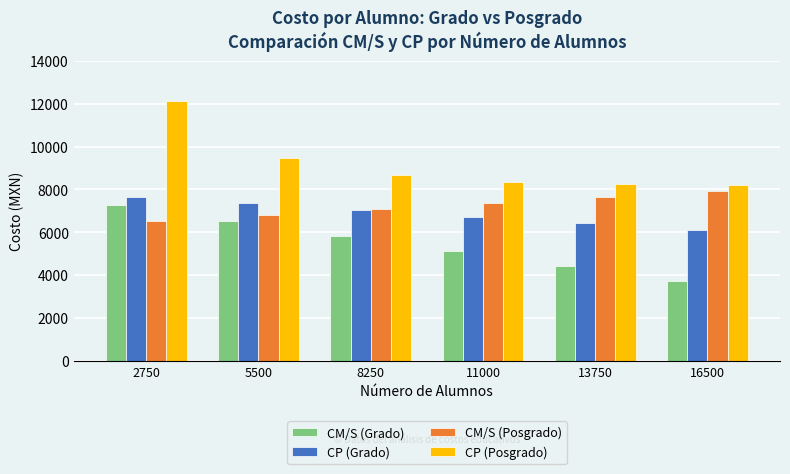

At which label does CP (Posgrado) first exceed 8672?

2750